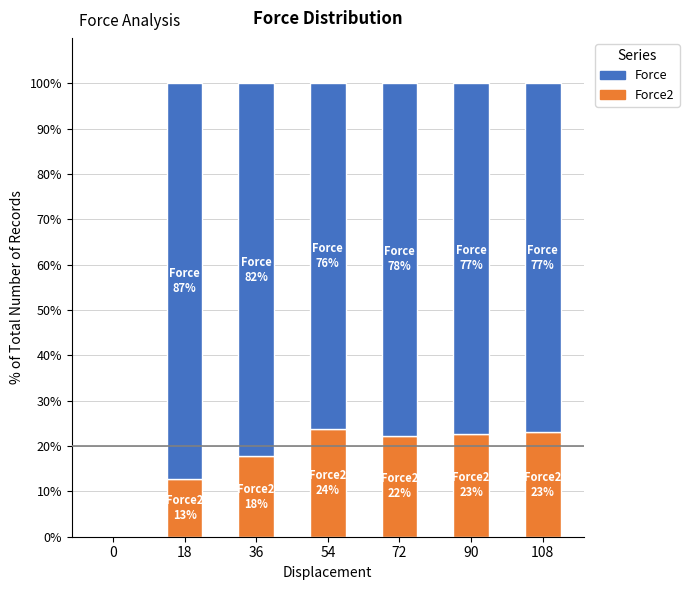

What is the total value across all series at 18?

100.0